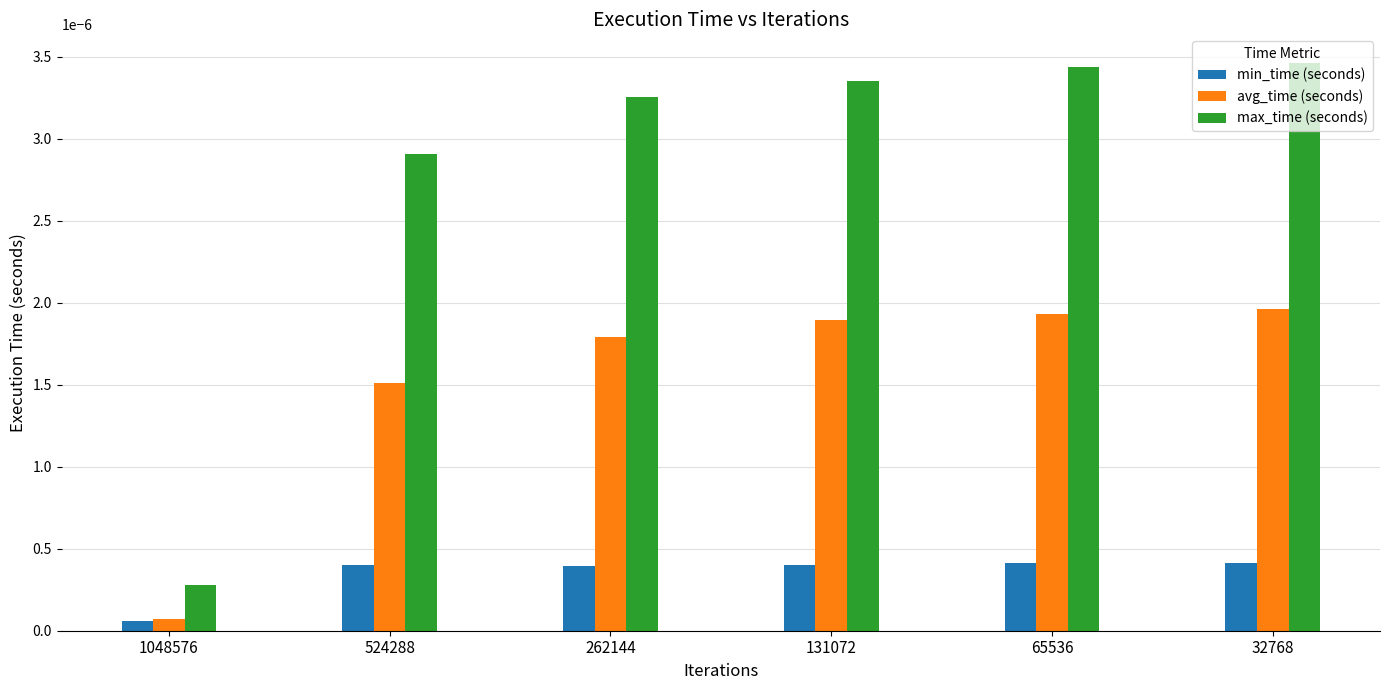

List the series in order of their peak value, lowest first.

min_time (seconds), avg_time (seconds), max_time (seconds)